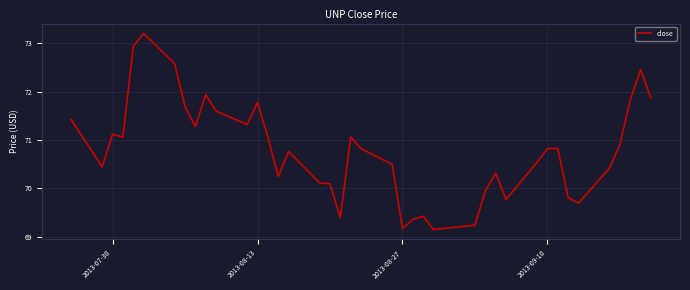

What is the difference between the maximum and minimum values?

4.0